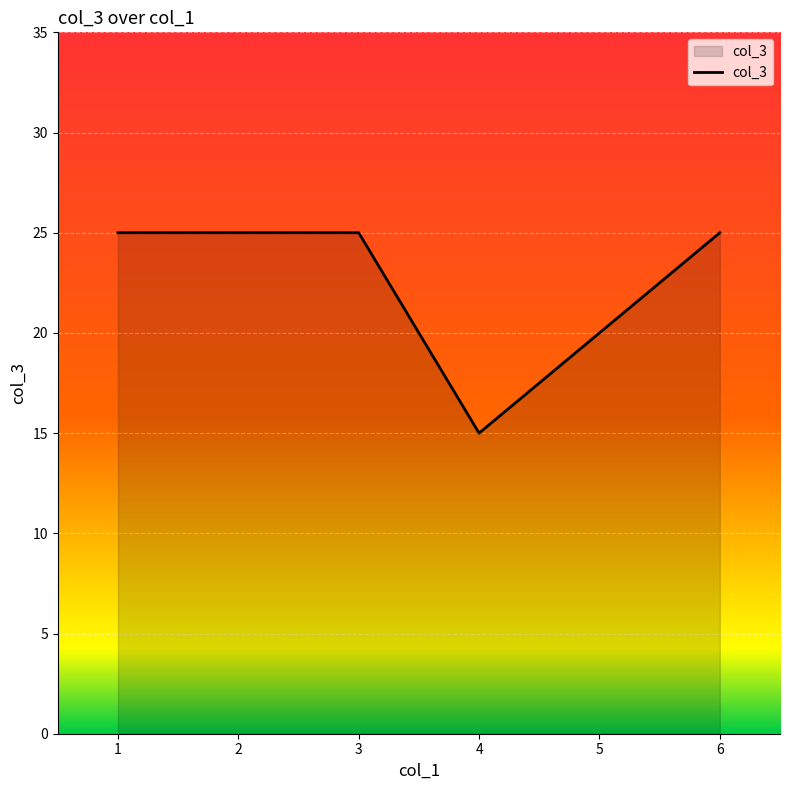

True or false: there are more than 1 points higher than both neighbors.

False